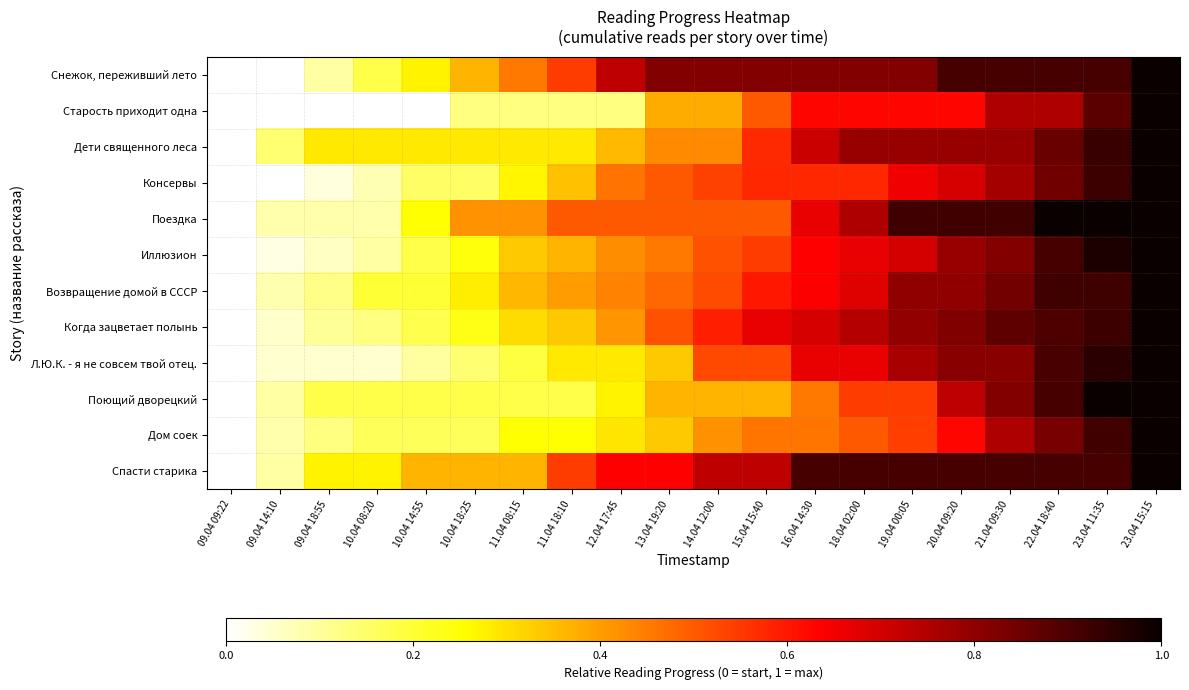

What is the difference between the highest and lowest values at 11.04 08:15?

0.3